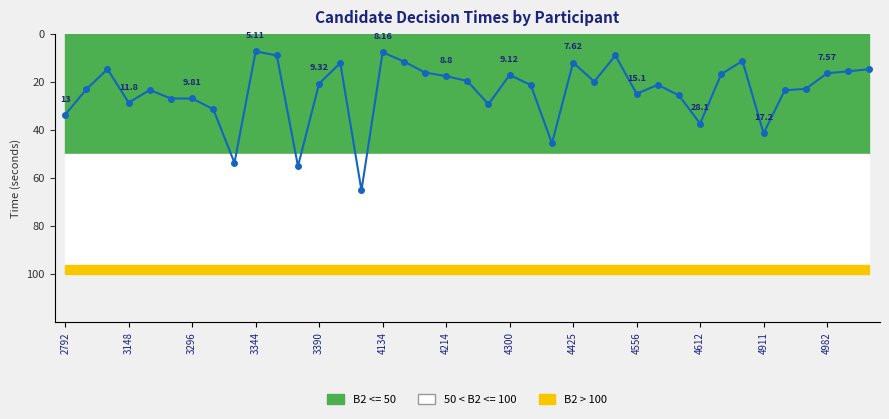

Between 4911 and 16, which is larger?

4911